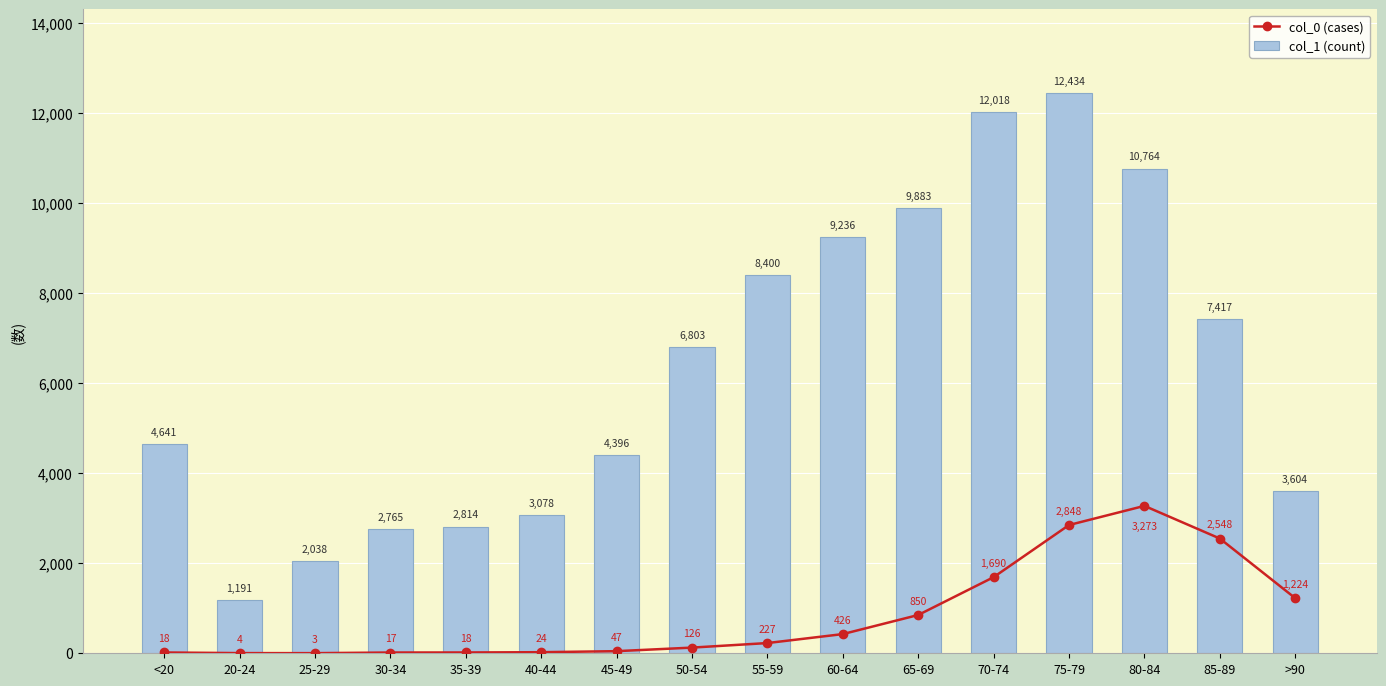

What is the average value of the col_0 (cases) series?

834